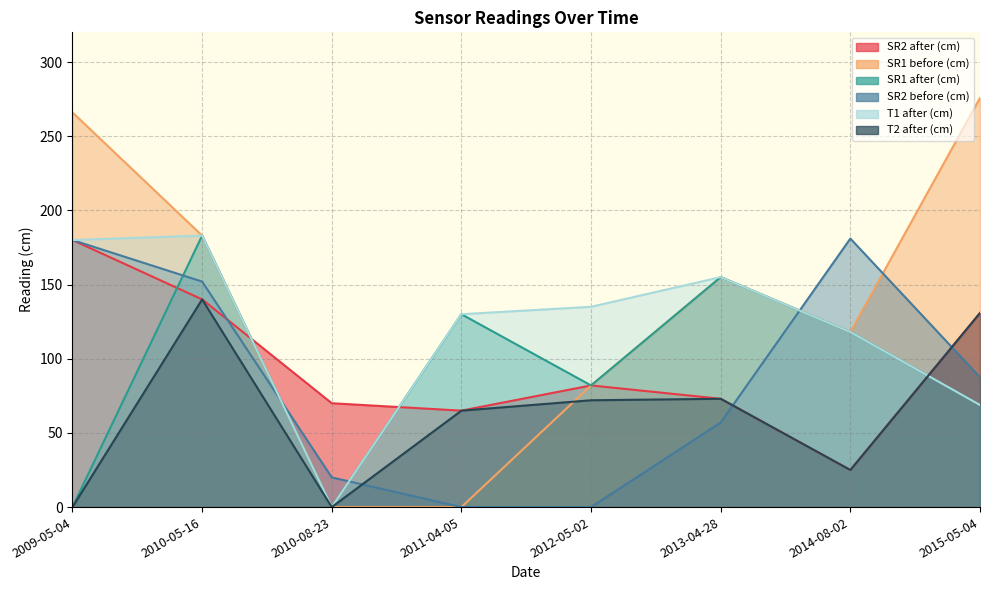

Where is the first local maximum for SR2 before (cm)?

2014-08-02